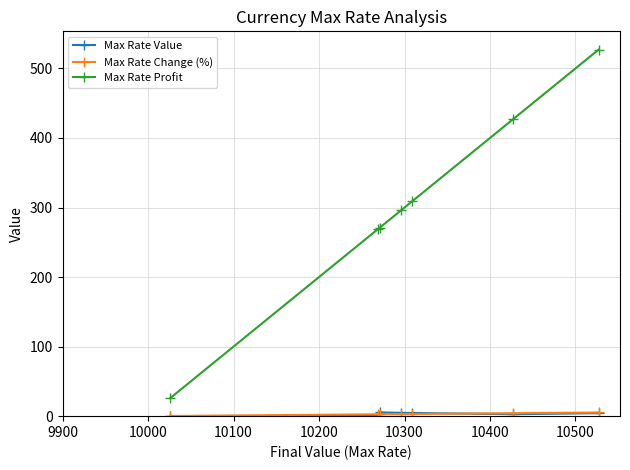

What is the value of the Max Rate Profit point at the 5th from the left?

309.0